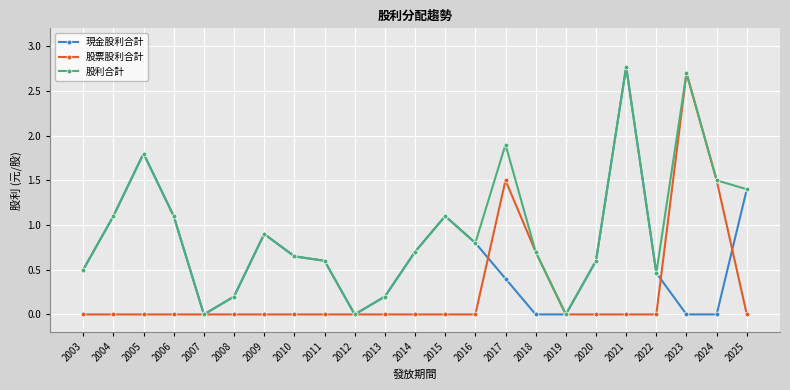

Which series ends up on top after the final intersection of 股票股利合計 and 現金股利合計?

現金股利合計